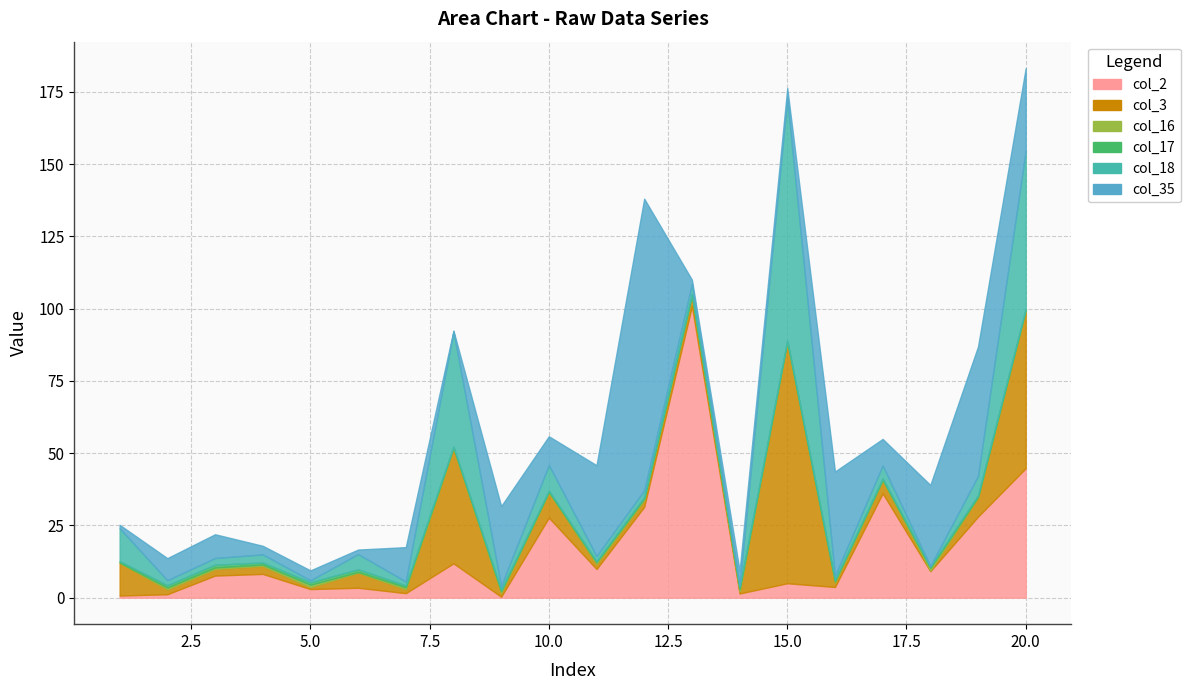

How many data points in col_2 are less than 8?

10